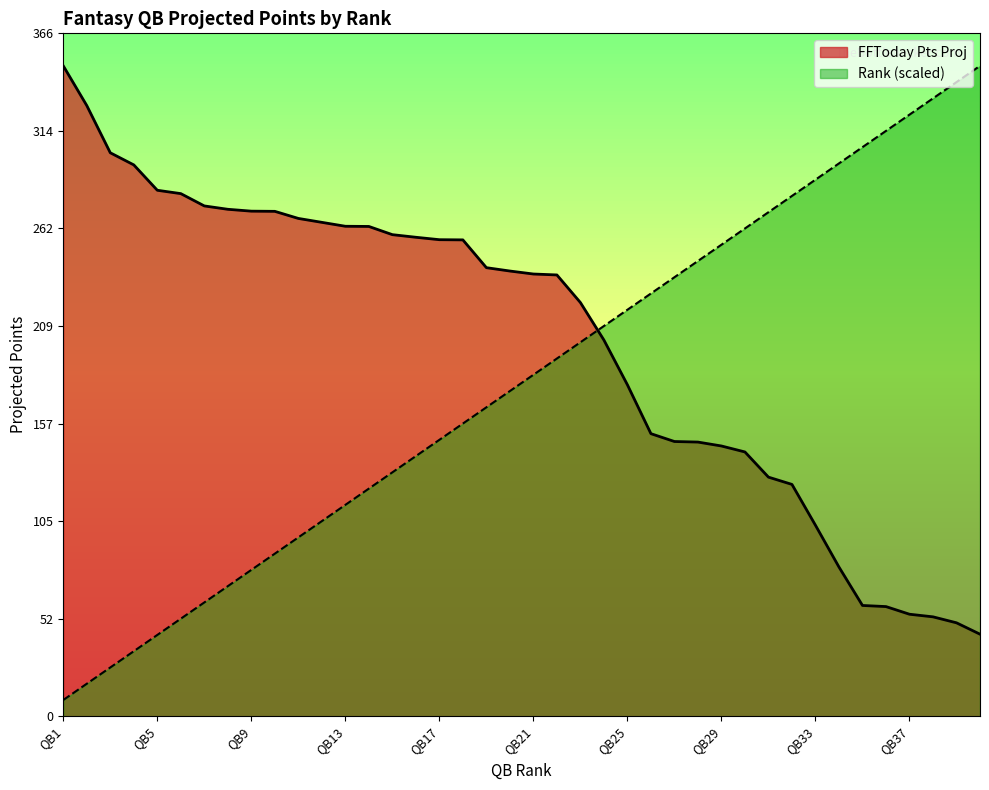

The value of Rank at QB22 is 191.8. True or false?

True